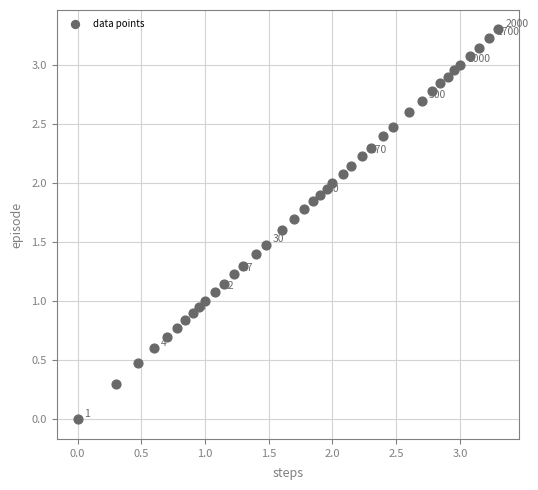

What is the range of Y values (max minus min)?

3.3